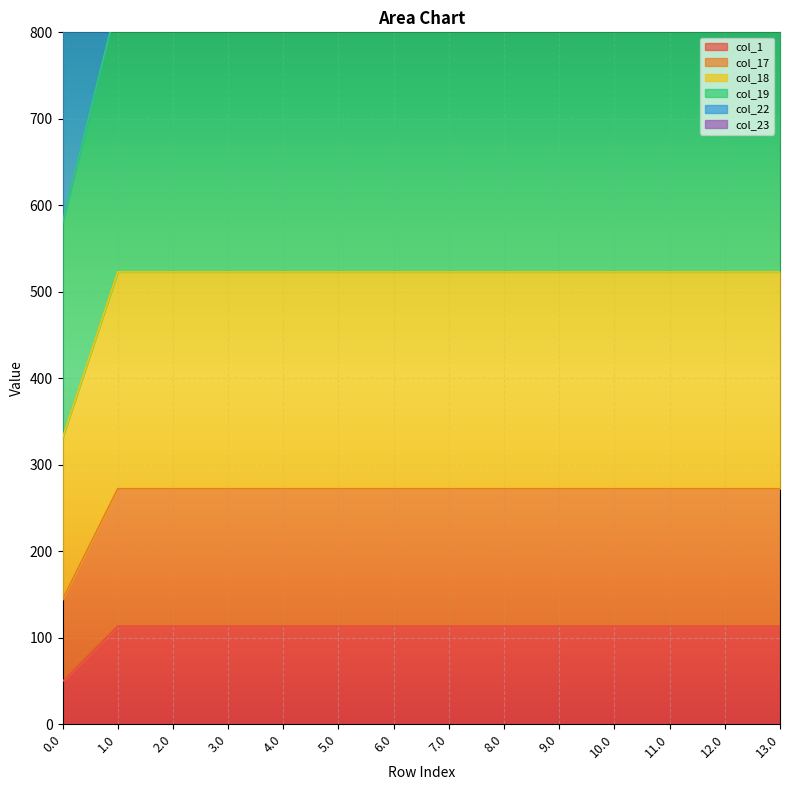

The value of col_1 at 7.0 is 113.5. True or false?

True